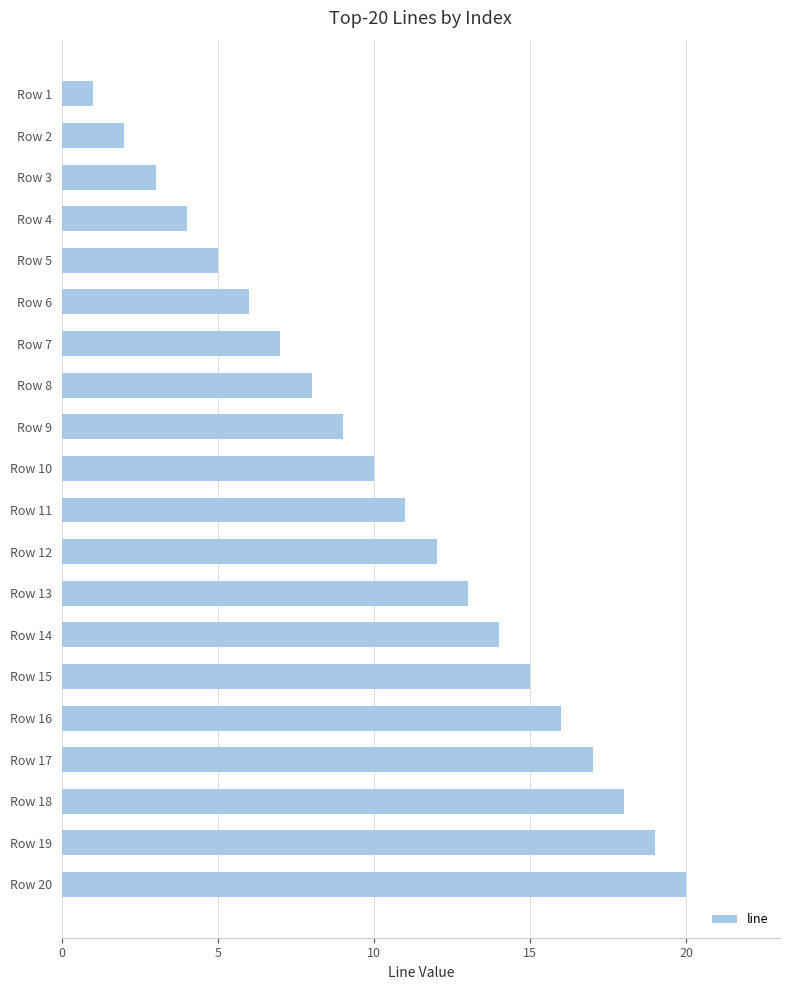

True or false: the data shows 5 at Row 3.

False